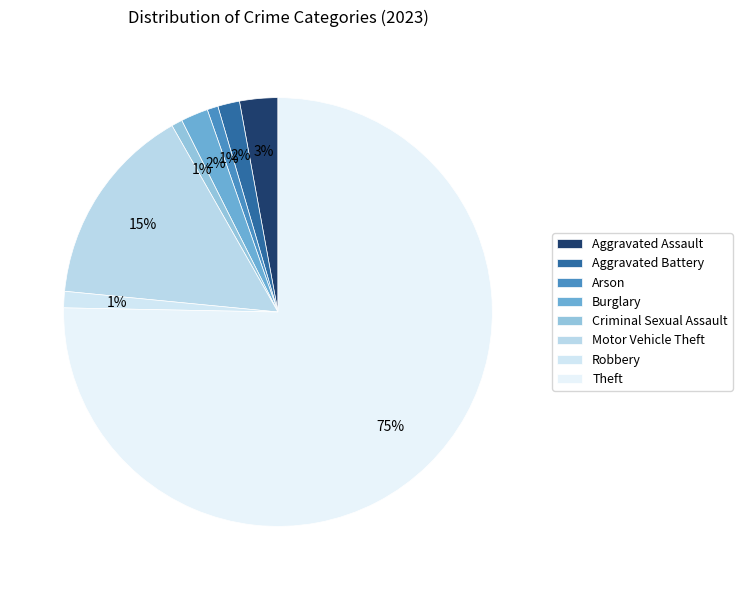

Rank the categories by value from highest to lowest.

Theft, Motor Vehicle Theft, Aggravated Assault, Burglary, Aggravated Battery, Robbery, Arson, Criminal Sexual Assault